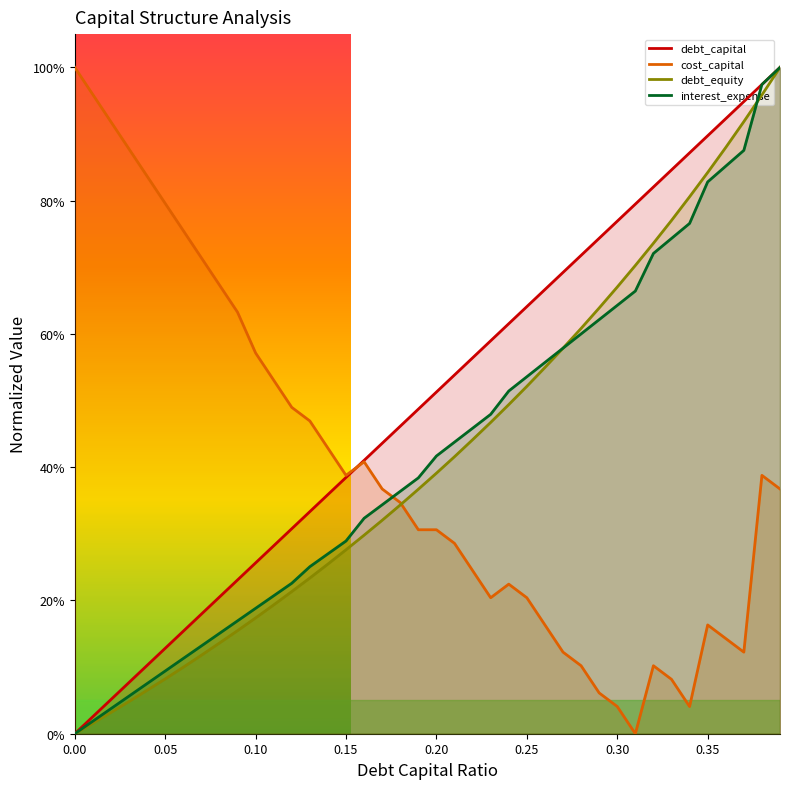

What is the total value across all series at 0.32?

2.4